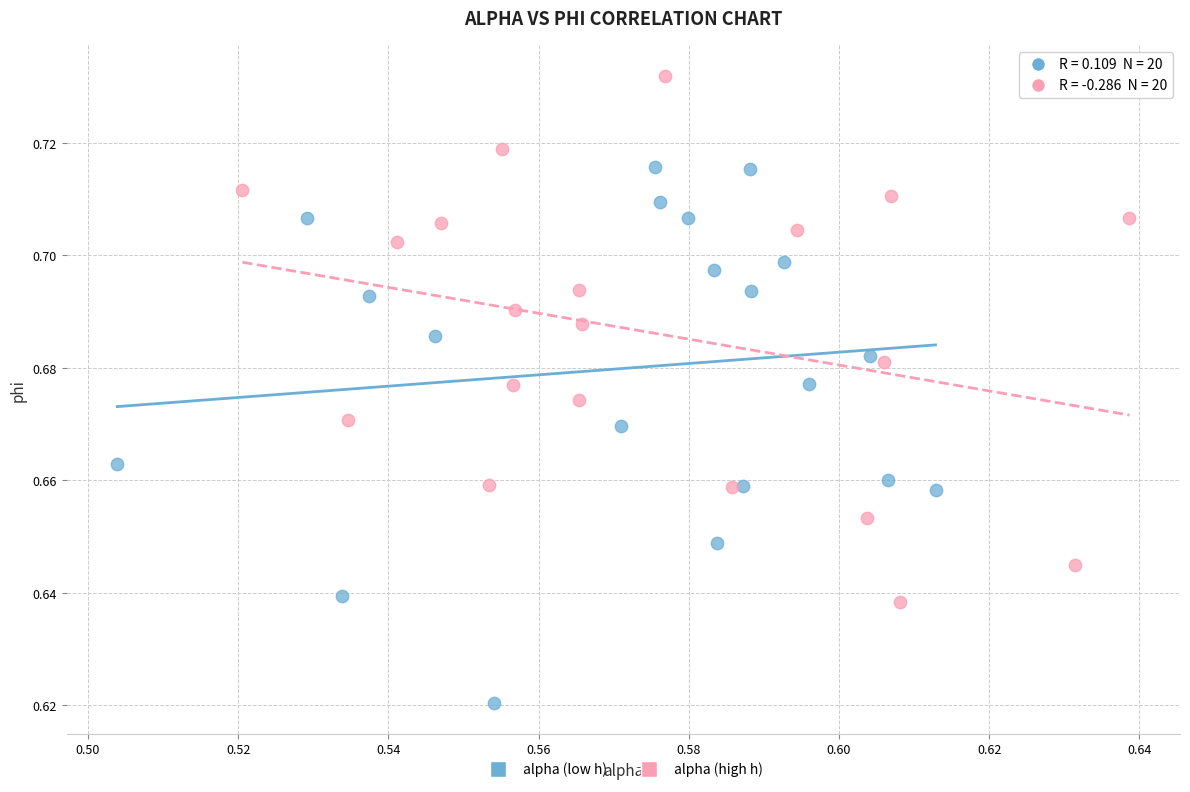

Which series has the largest Y range (max minus min)?

alpha (low h)